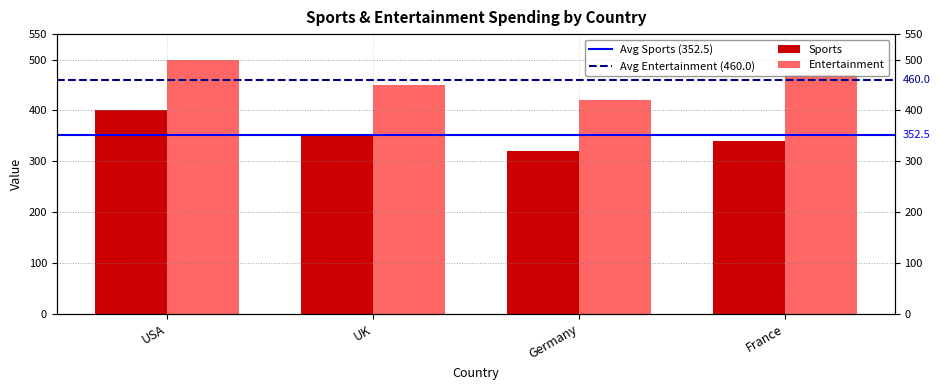

What is the label of the 4th bar from the right?

USA